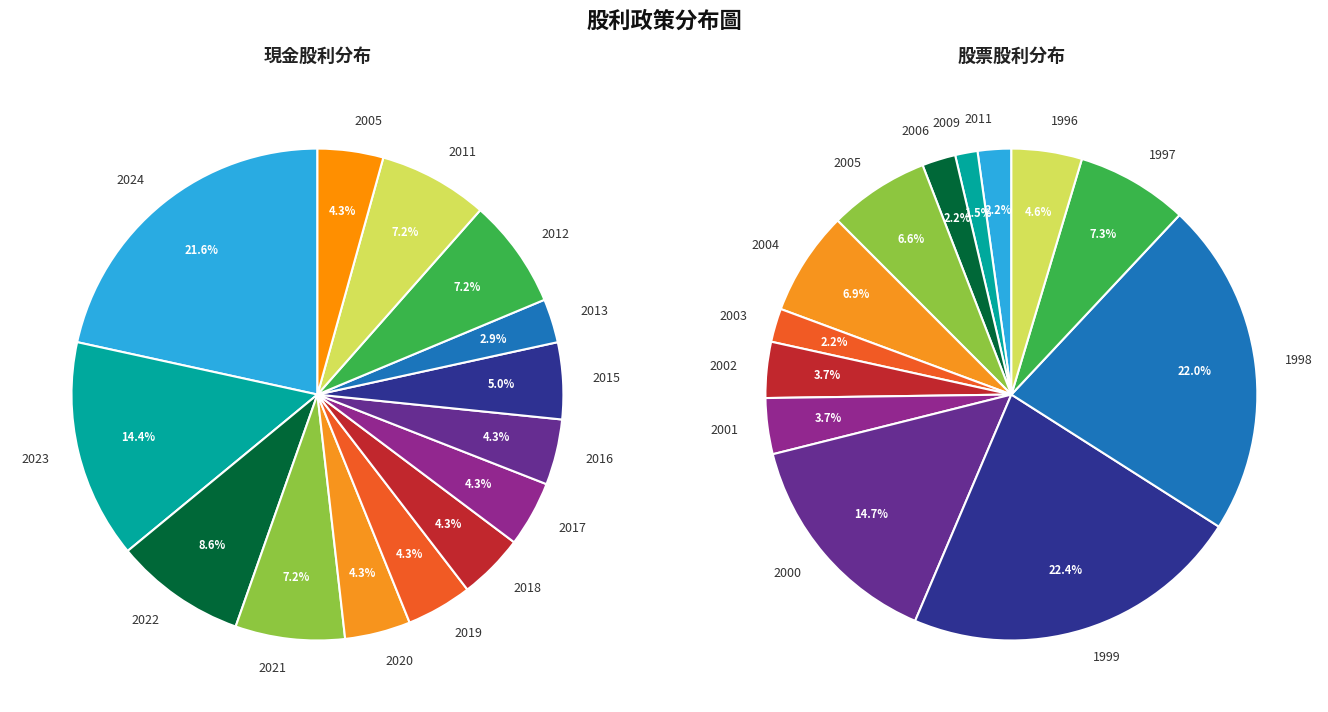

To the nearest percent, what is the difference between the largest and smallest slice percentages?

19%